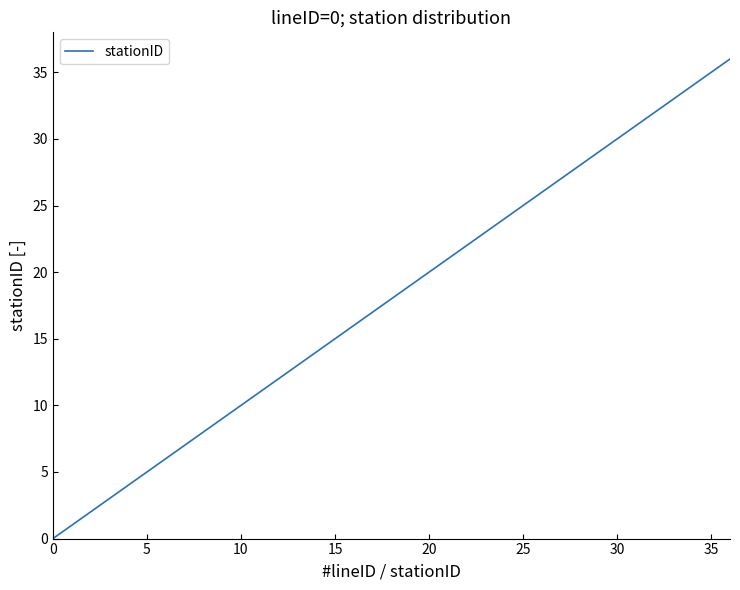

What is the greatest value displayed?

36